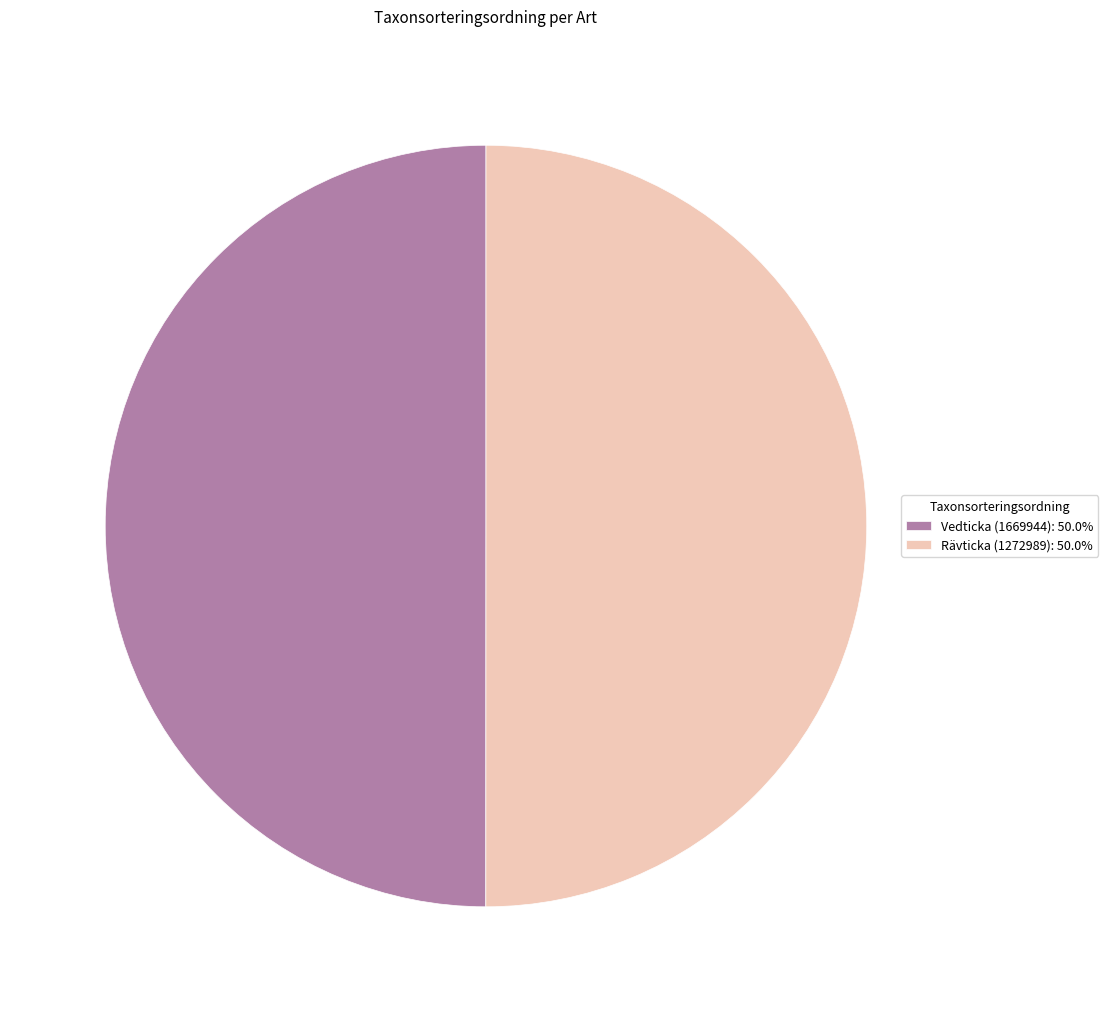

True or false: Vedticka (1669944) accounts for 58% of the total.

False